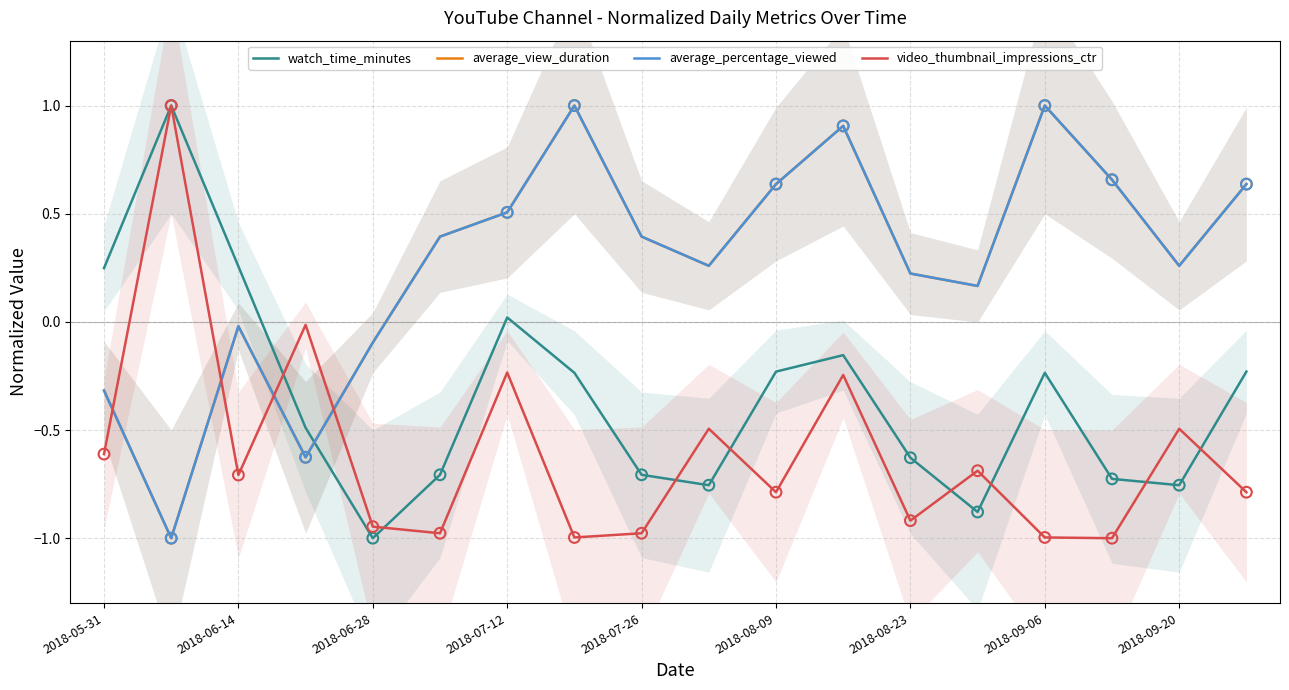

Which series has the largest total across all categories?

average_view_duration